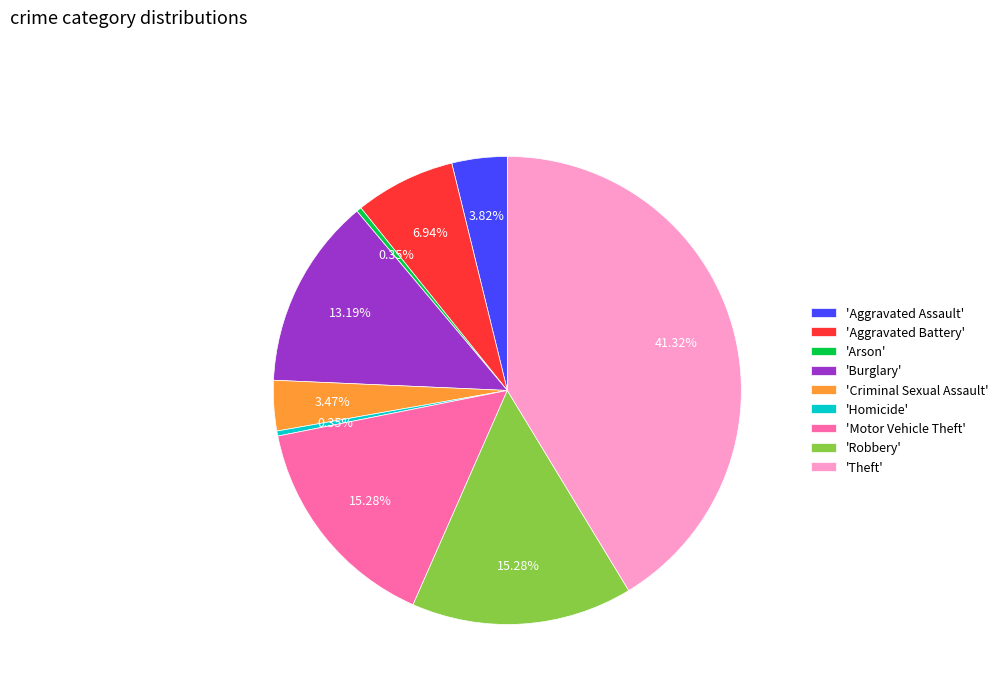

Does 'Aggravated Assault' represent more than half of the total?

No